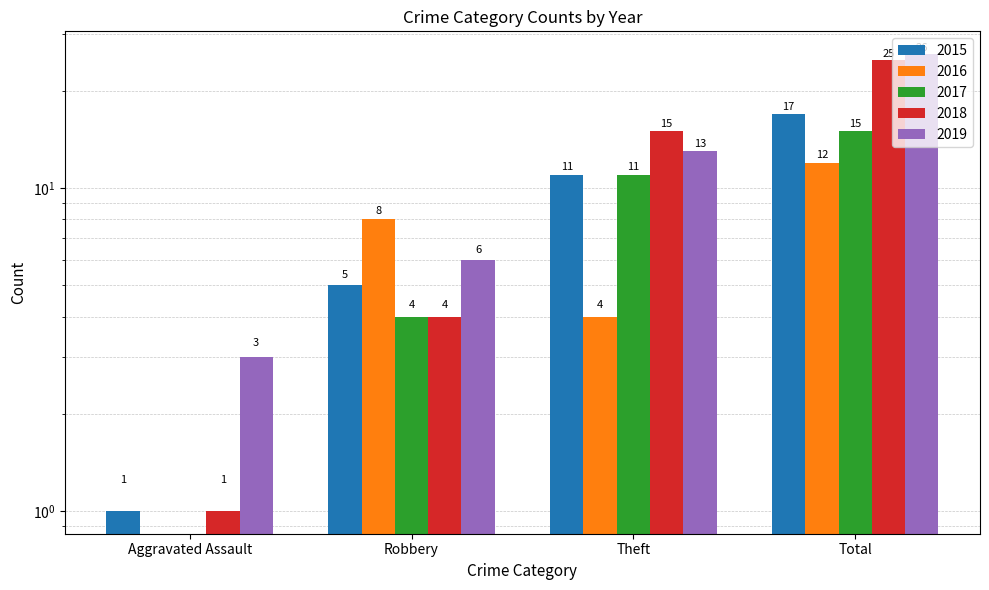

What is the difference between the 2017 values at Robbery and Aggravated Assault?

4